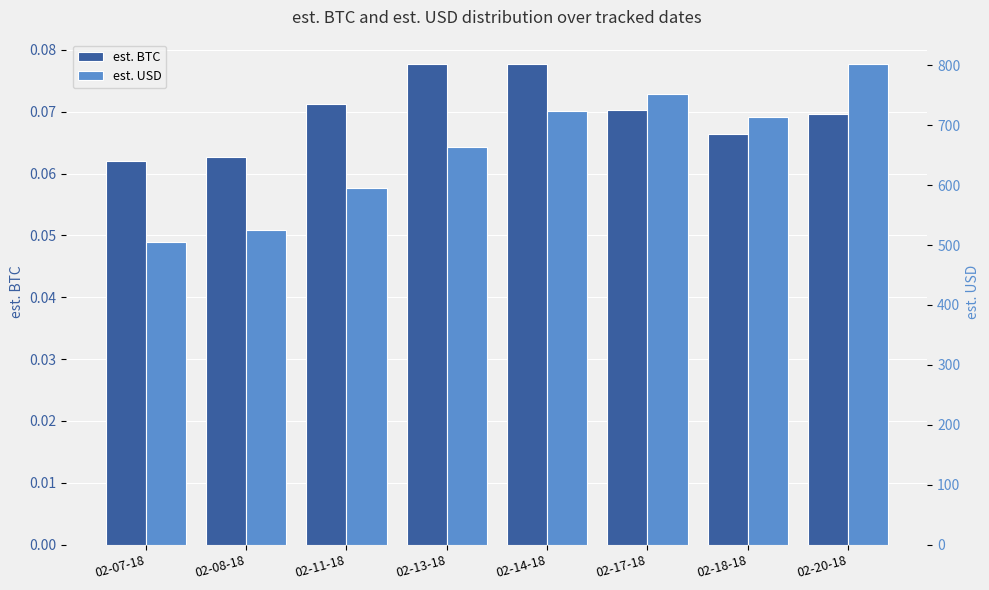

How many series are shown in this chart?

2